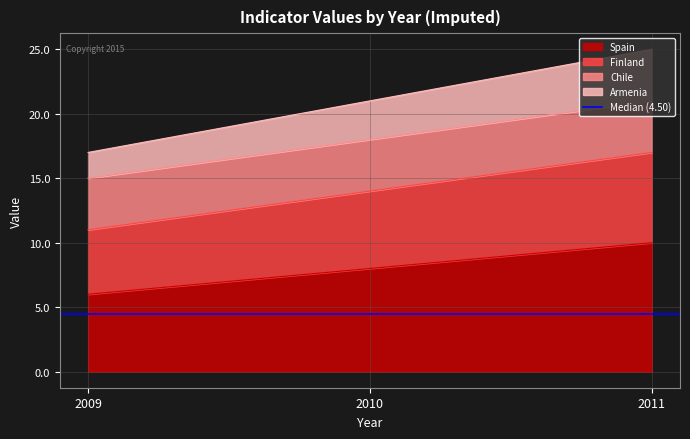

True or false: Spain has a value of 2 at 2009.

False